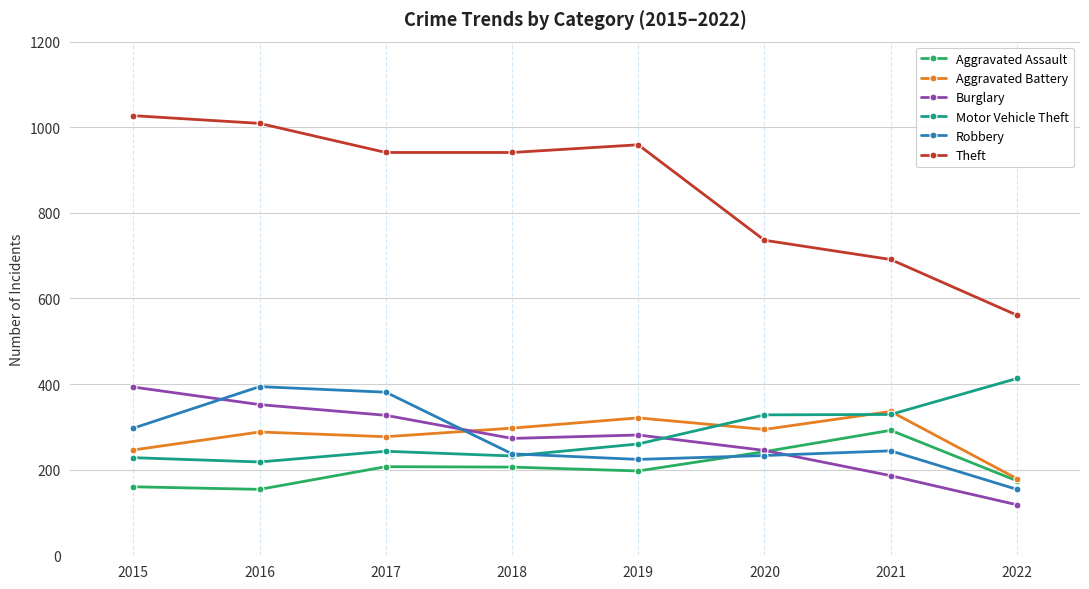

What is the difference between the maximum and minimum values in the Robbery series?

240